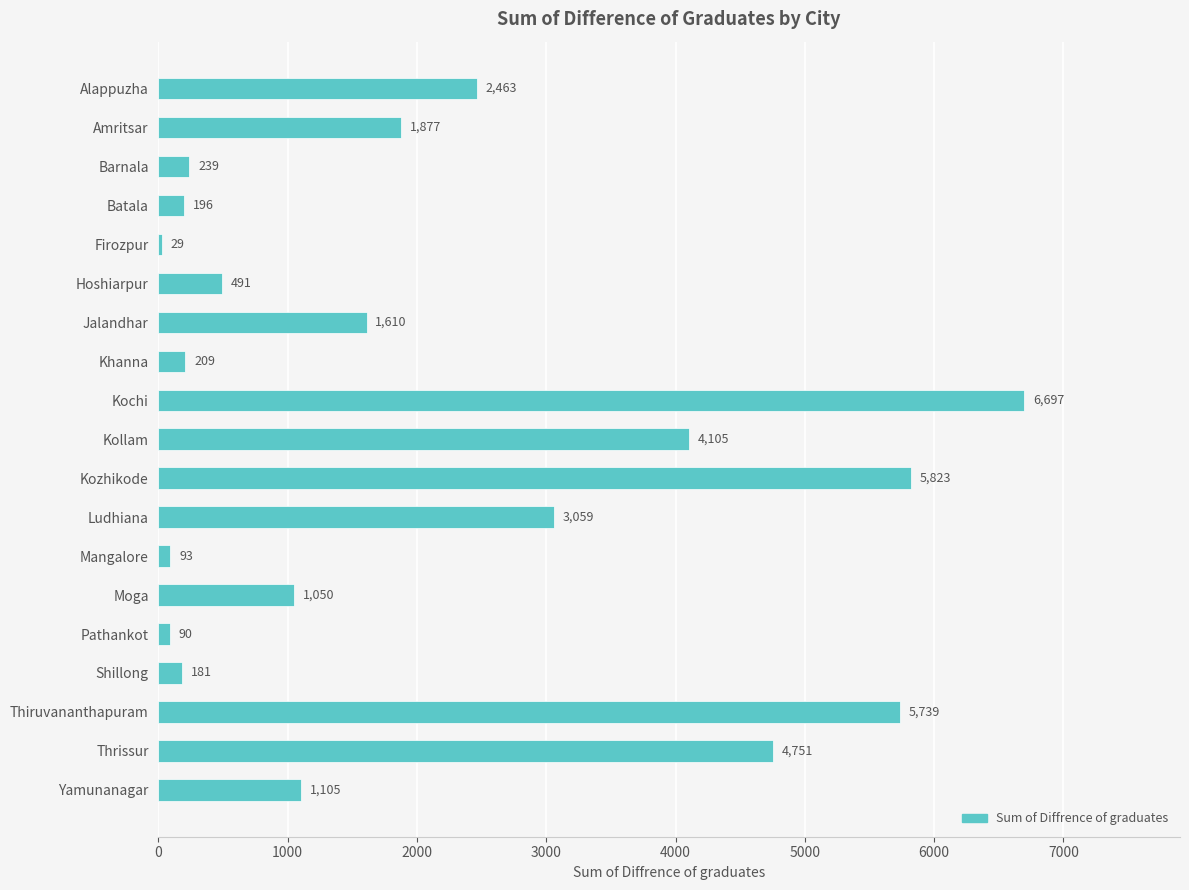

Which label corresponds to the largest value in the chart?

Kochi